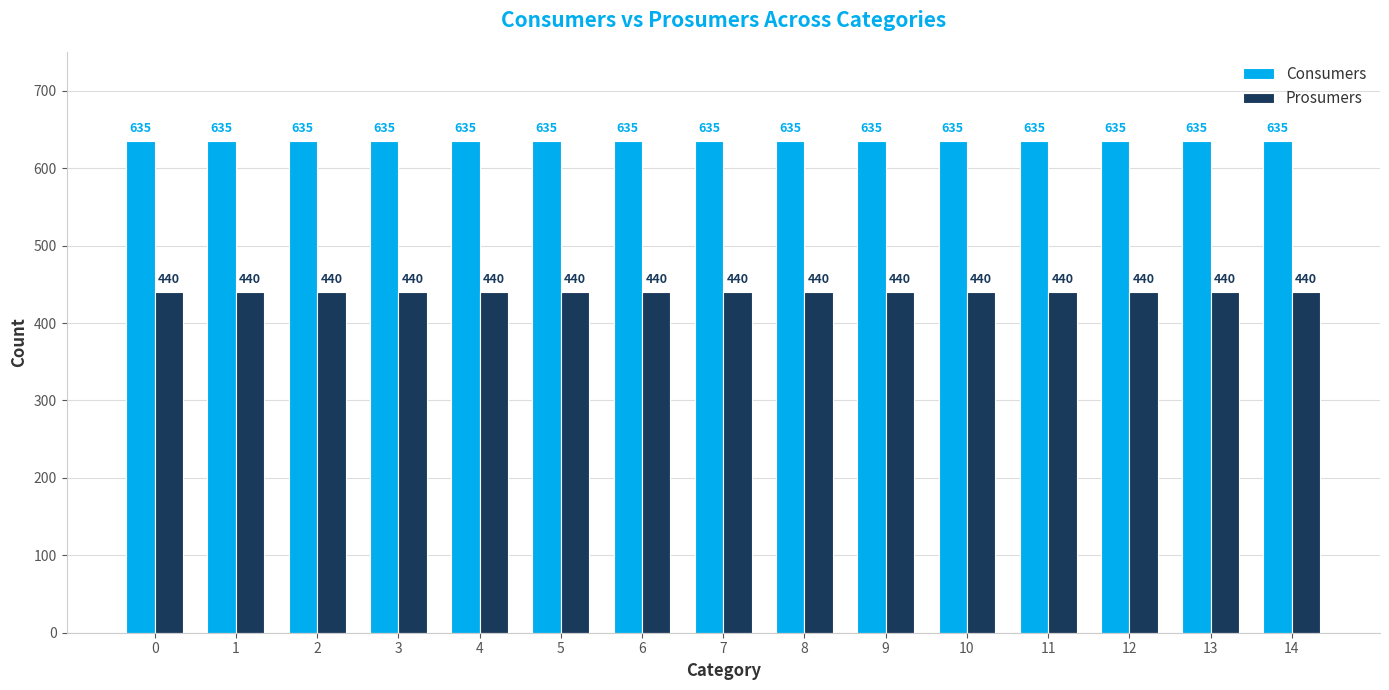

How many groups of bars are there?

15